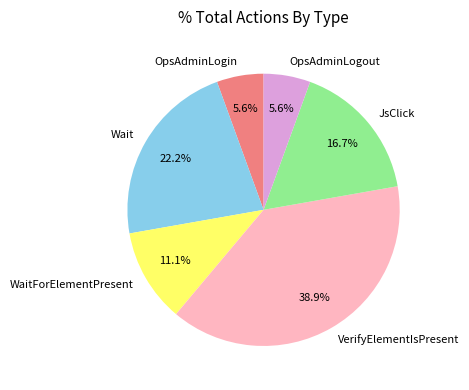

How many segments does this pie chart have?

6